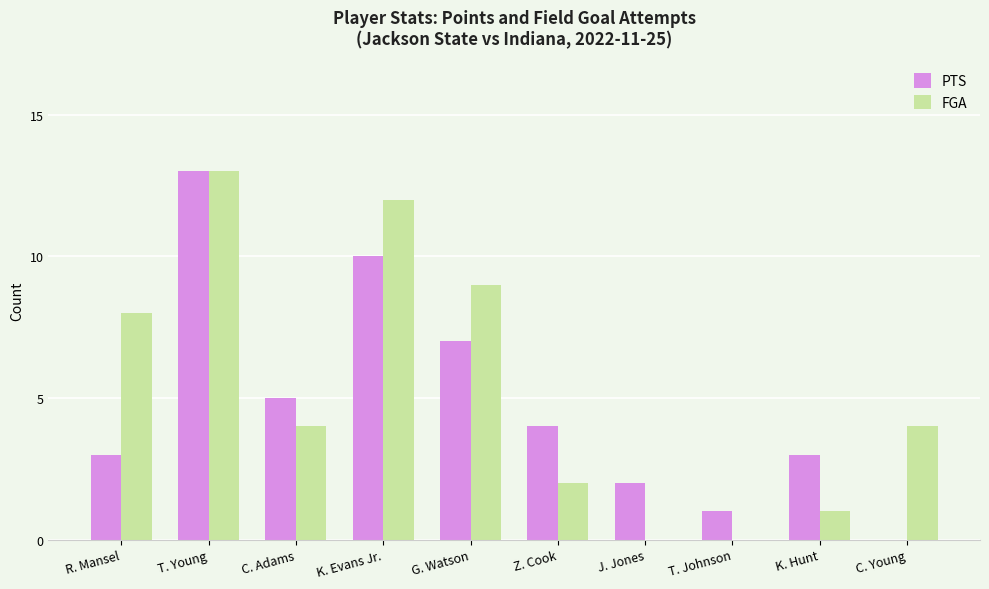

At which category is the sum across all series the highest?

T. Young